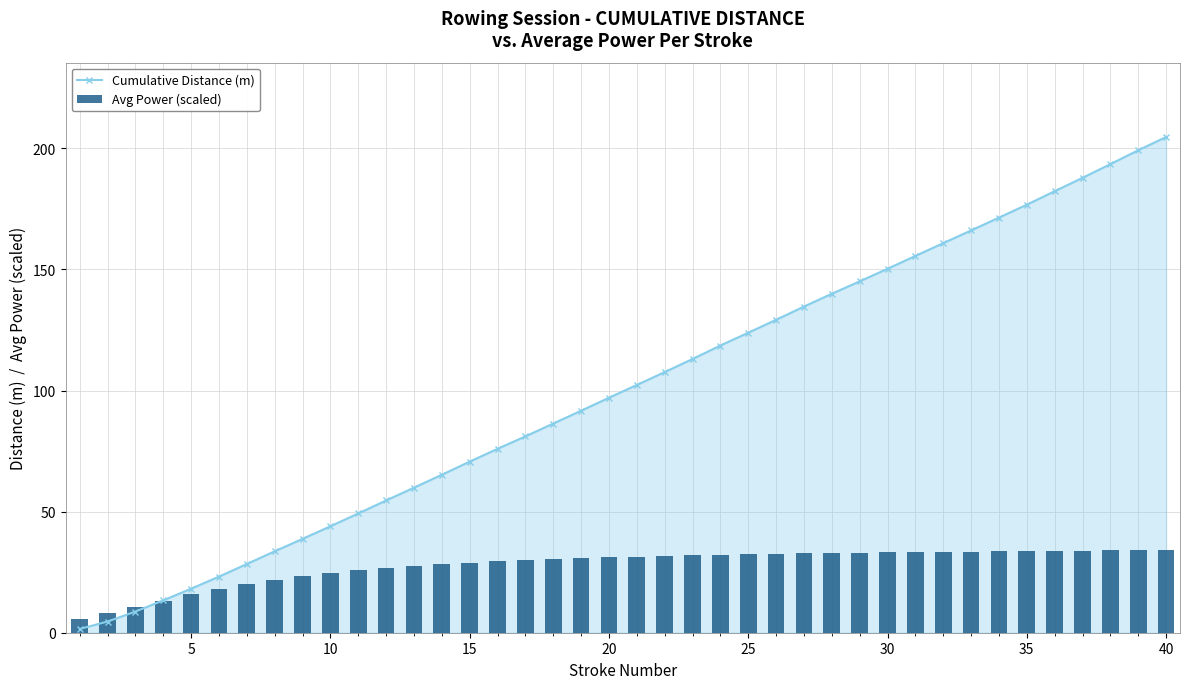

What is the value of the Cumulative Distance (m) bar at the 30th from the left?

150.3